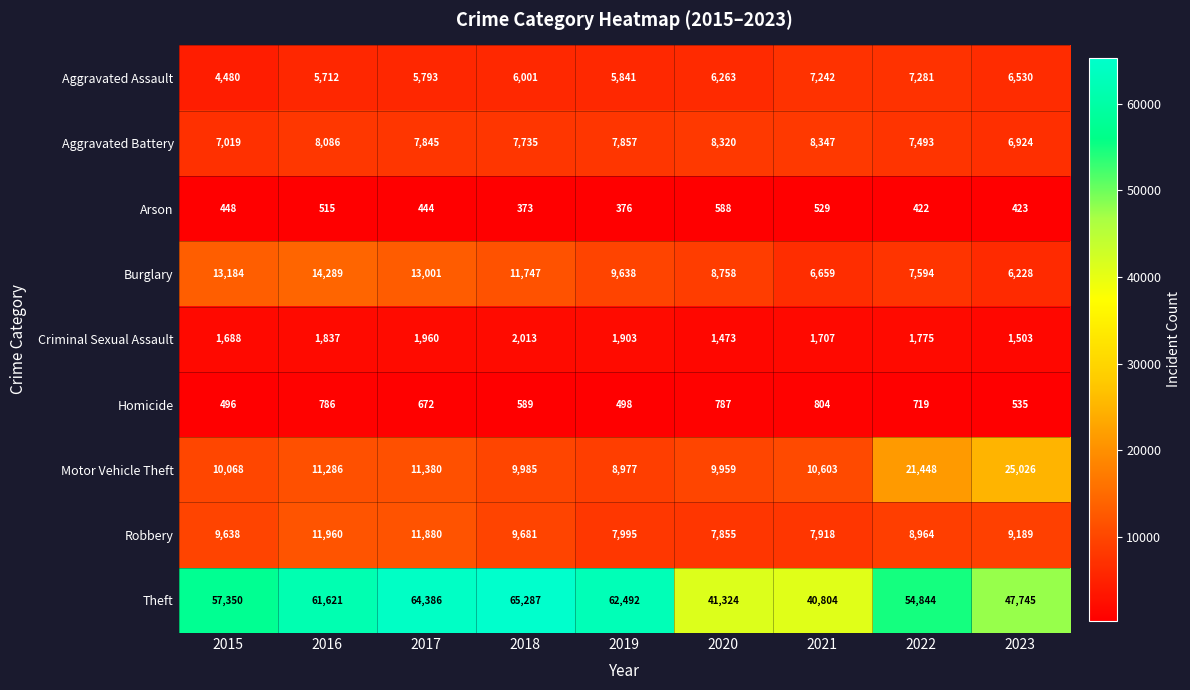

The value of Burglary at 2018 is 11747. True or false?

True